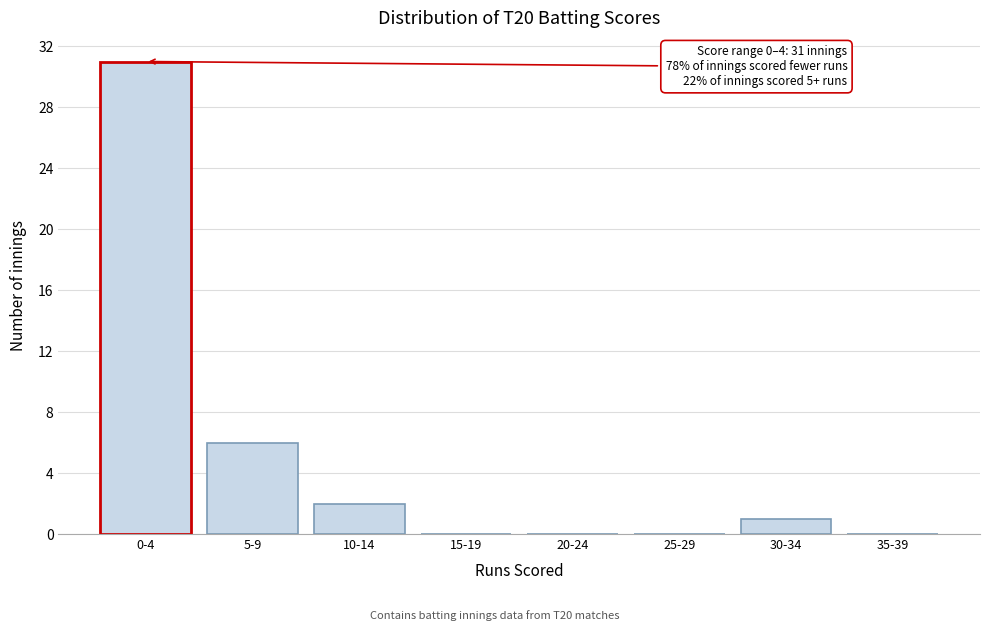

Reading left to right, extract all data points from this chart.

0-4=31	5-9=6	10-14=2	15-19=0	20-24=0	25-29=0	30-34=1	35-39=0